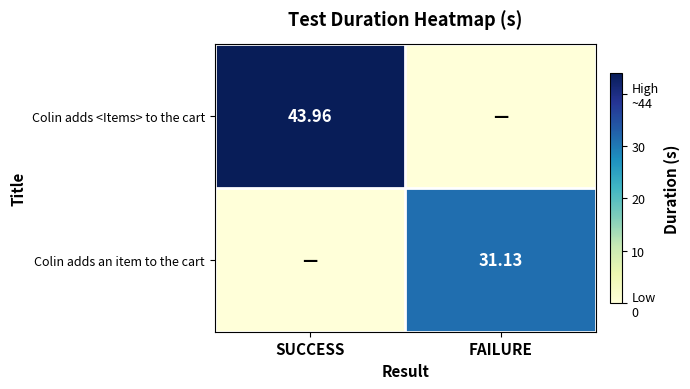

What is the sum of the Colin adds <Items> to the cart values at SUCCESS and FAILURE?

44.0